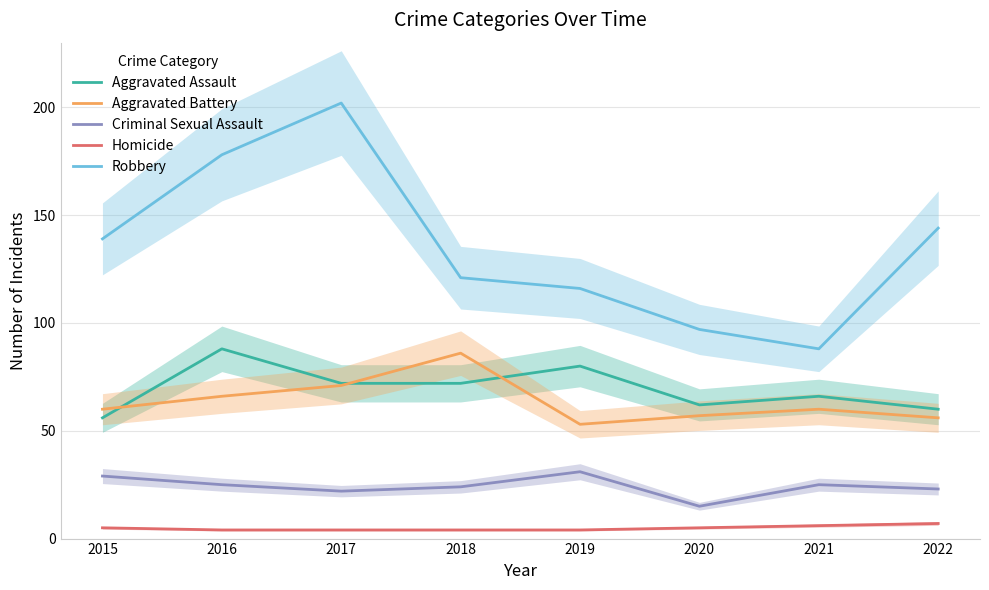

Where is the first local maximum for Aggravated Assault?

2016